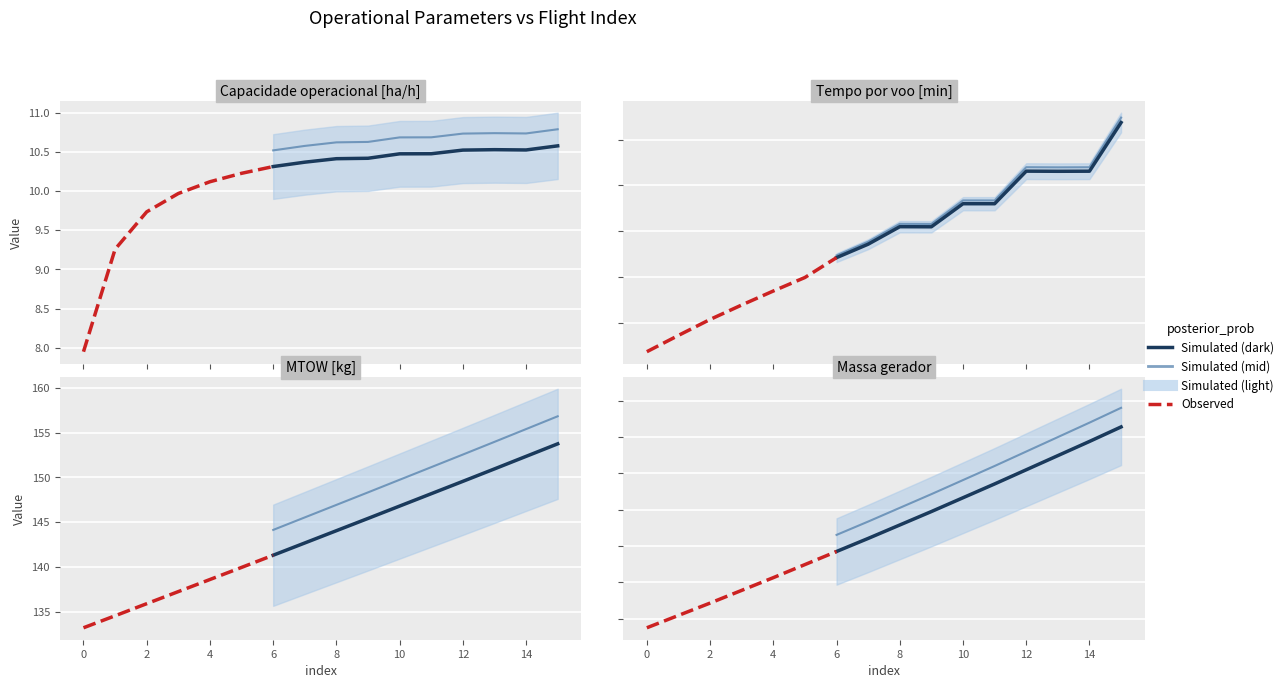

Which has a higher value, 5 or 6?

6